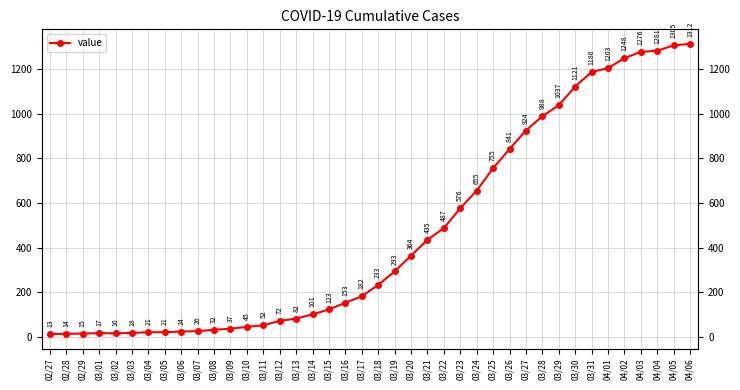

What value does the data have at 03/24, to the nearest 100?

700